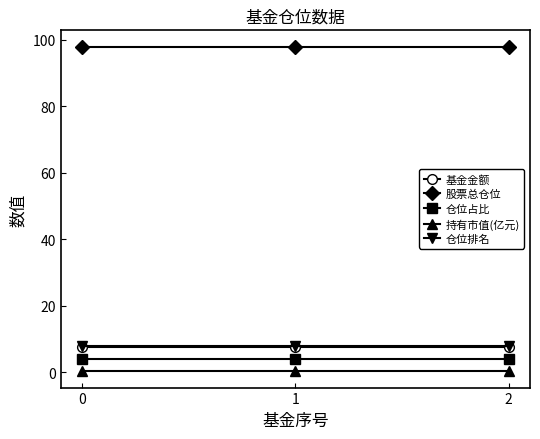

What is the approximate value of 仓位排名 at 0?

8.0